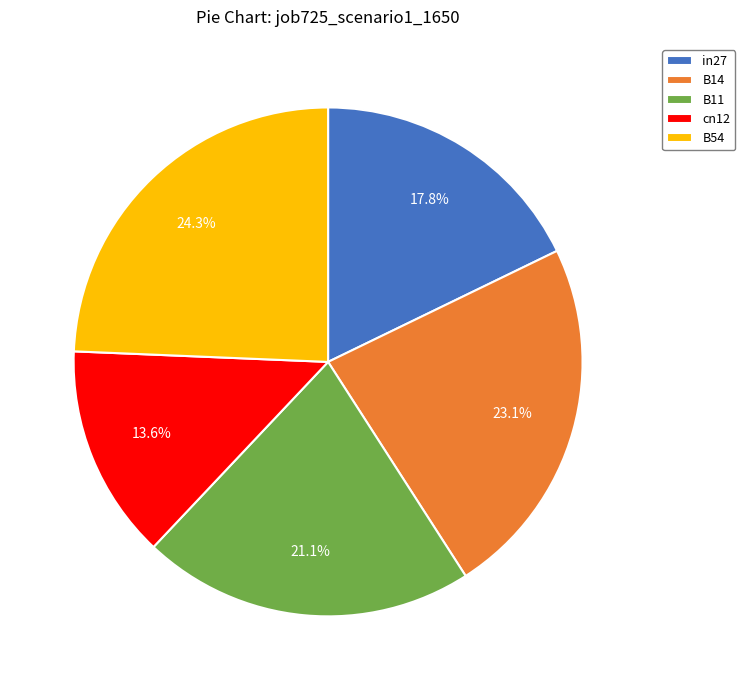

To the nearest percent, what is the combined percentage of B14 and cn12?

37%